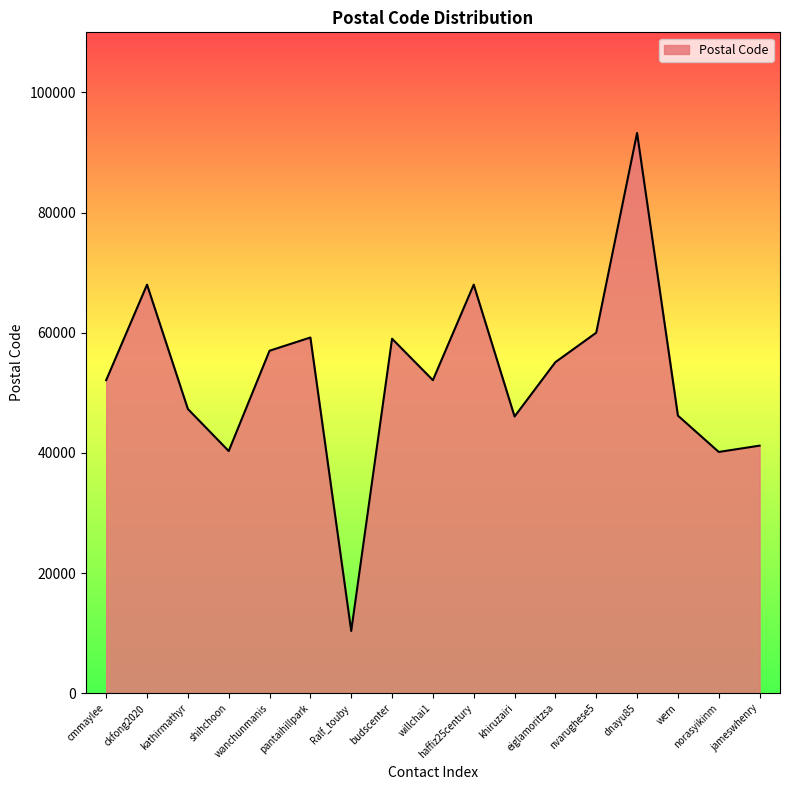

Is it true that the value at wanchunmanis is 79031?

False